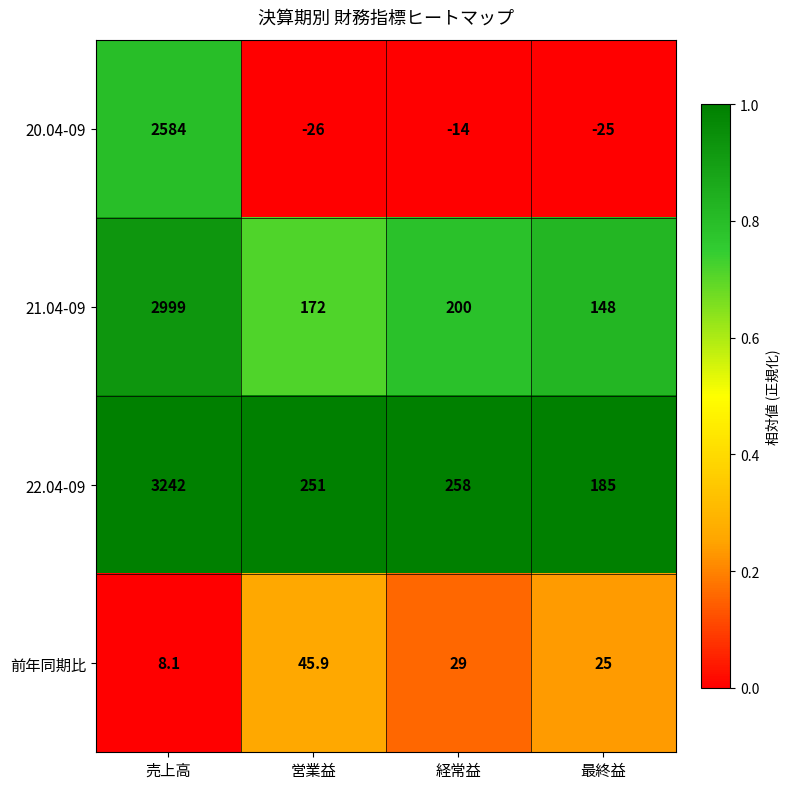

At 経常益, list the series in order from smallest to largest.

20.04-09, 前年同期比, 21.04-09, 22.04-09